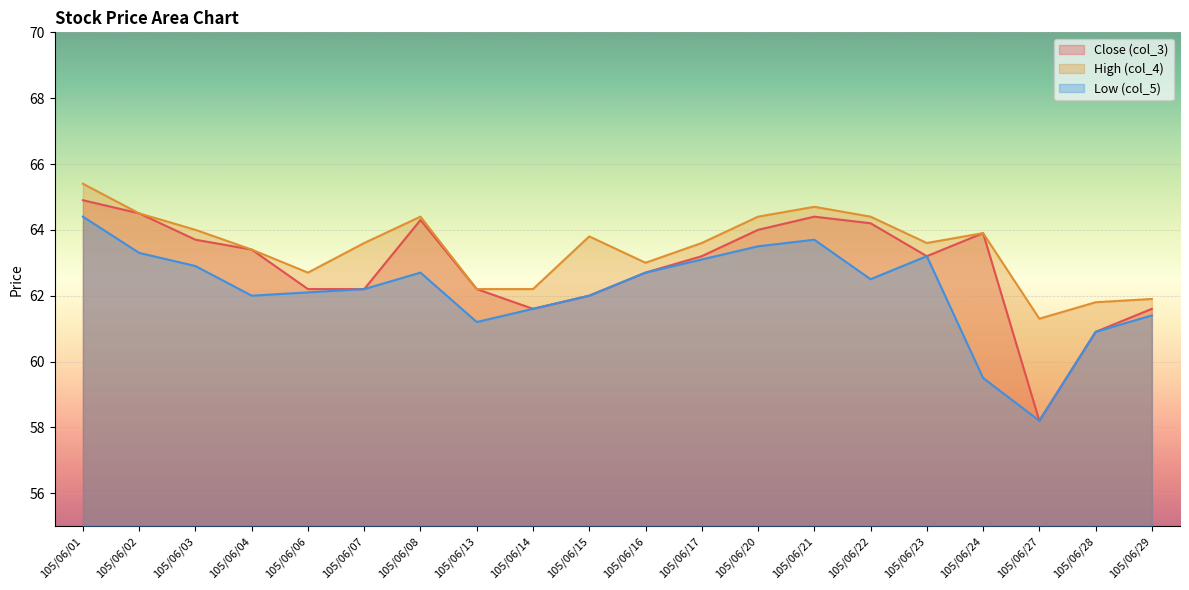

Reading left to right, extract all data points from this chart.

Close (col_3): 64.9	64.5	63.7	63.4	62.2	62.2	64.3	62.2	61.6	62.0	62.7	63.2	64.0	64.4	64.2	63.2	63.9	58.2	60.9	61.6
High (col_4): 65.4	64.5	64.0	63.4	62.7	63.6	64.4	62.2	62.2	63.8	63.0	63.6	64.4	64.7	64.4	63.6	63.9	61.3	61.8	61.9
Low (col_5): 64.4	63.3	62.9	62.0	62.1	62.2	62.7	61.2	61.6	62.0	62.7	63.1	63.5	63.7	62.5	63.2	59.5	58.2	60.9	61.4